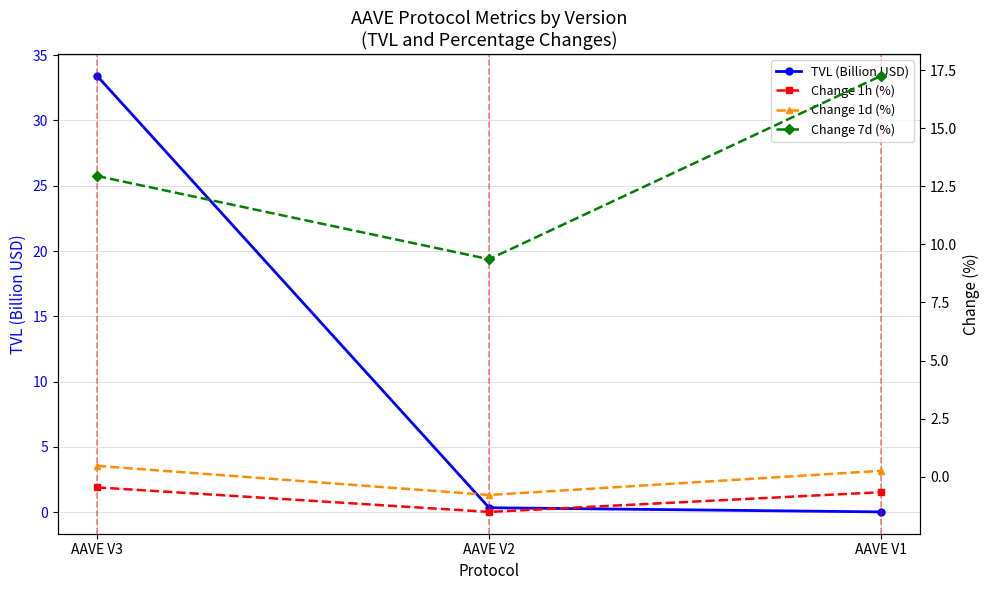

Rank the series at AAVE V2 from lowest to highest value.

Change 1h (%), Change 1d (%), TVL (Billion USD), Change 7d (%)